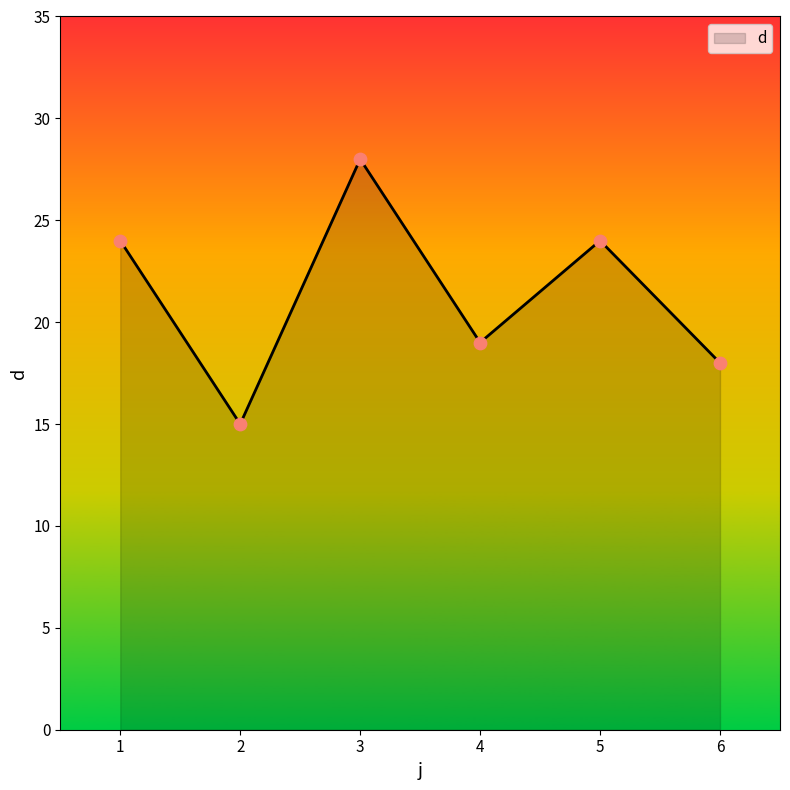

Between 3 and 2, which is larger?

3